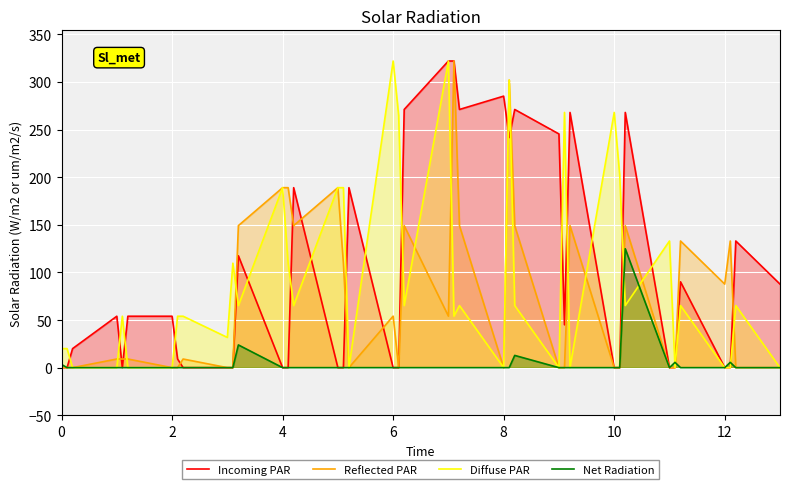

What is the greatest value displayed?

322.0